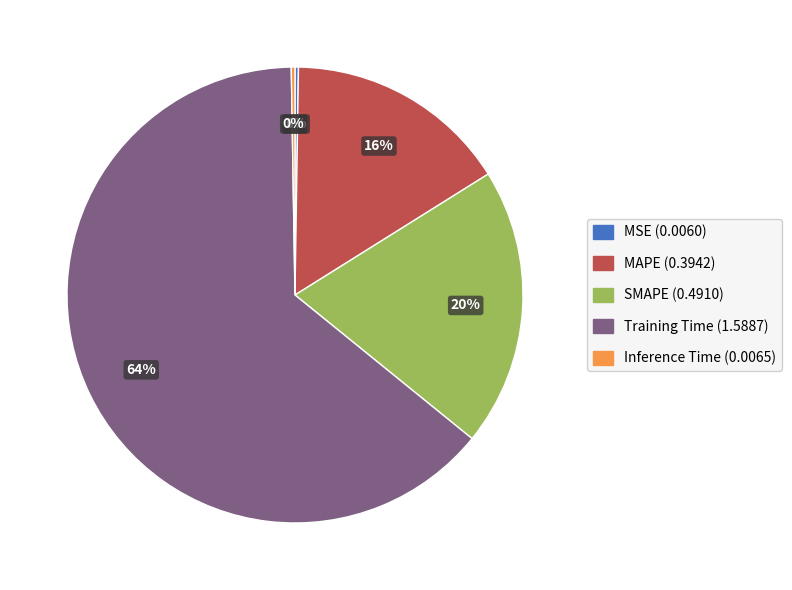

To the nearest percent, what is the average slice percentage?

20%